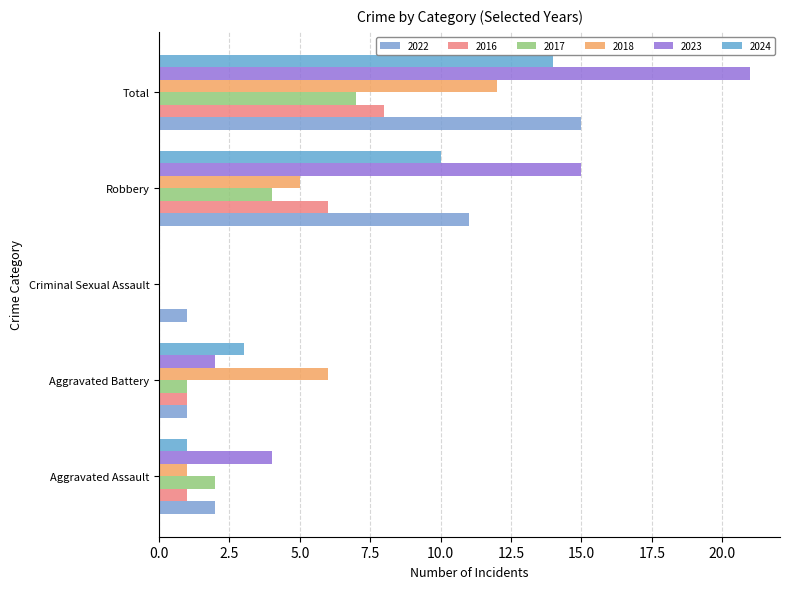

Is it true that 2016 equals 2 at Total?

False